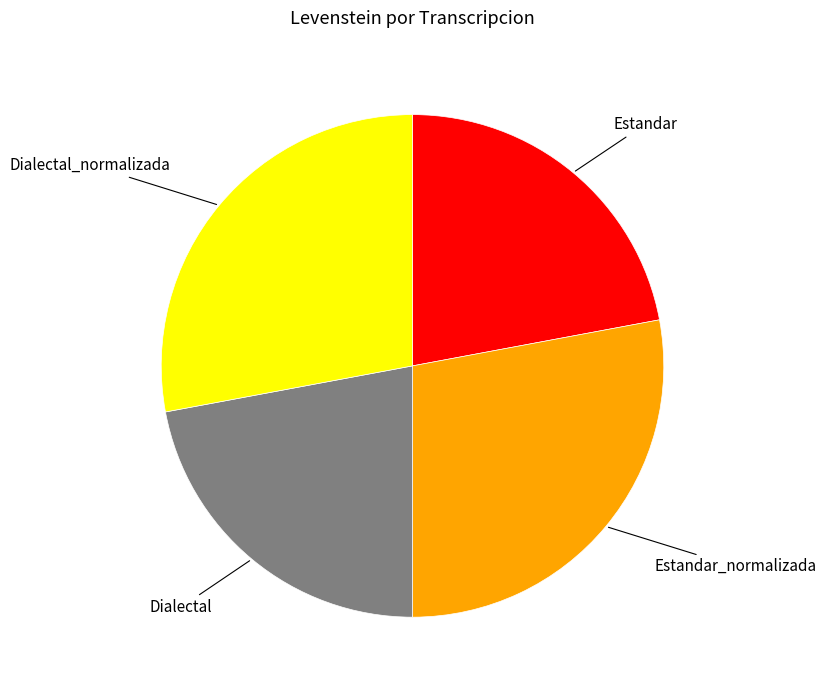

Count the number of slices in the pie.

4